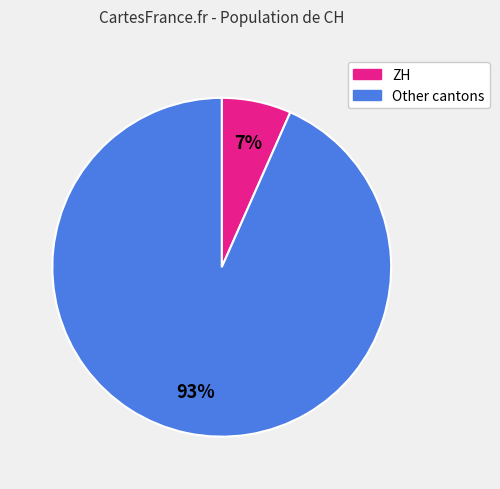

To the nearest percent, what is the average slice percentage?

50%